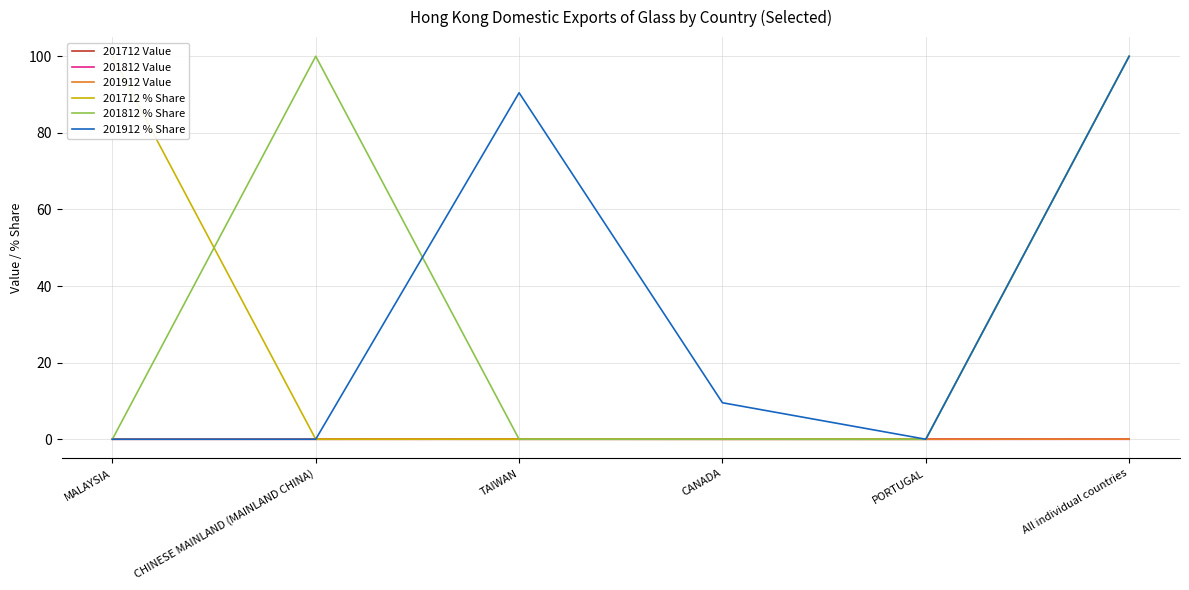

What is the total value across all series at MALAYSIA?

100.0